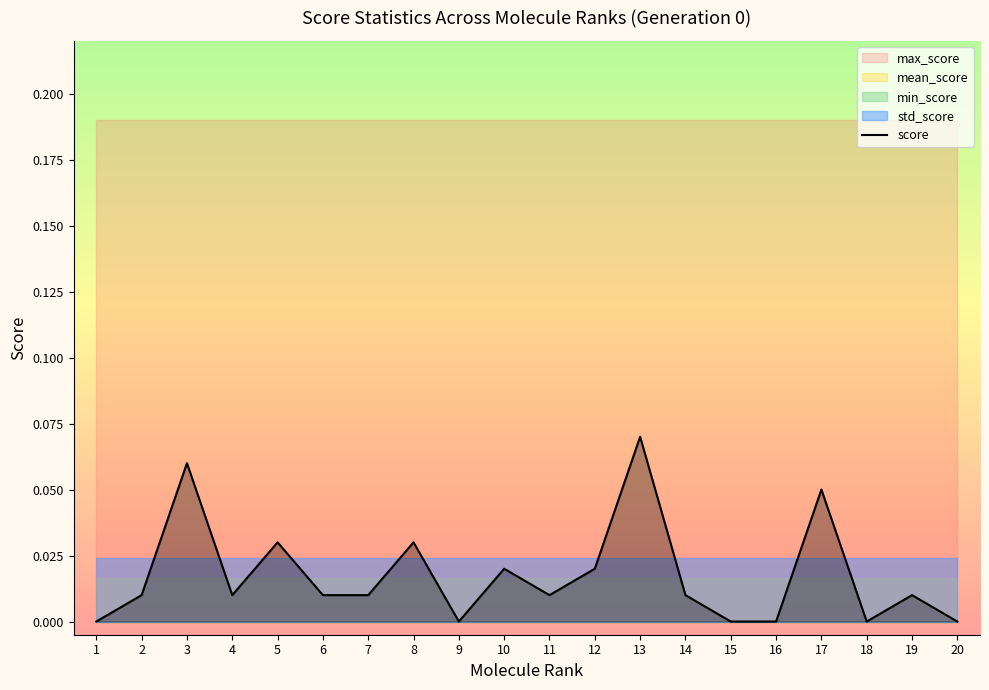

True or false: the data shows 0.1 at 17.

True